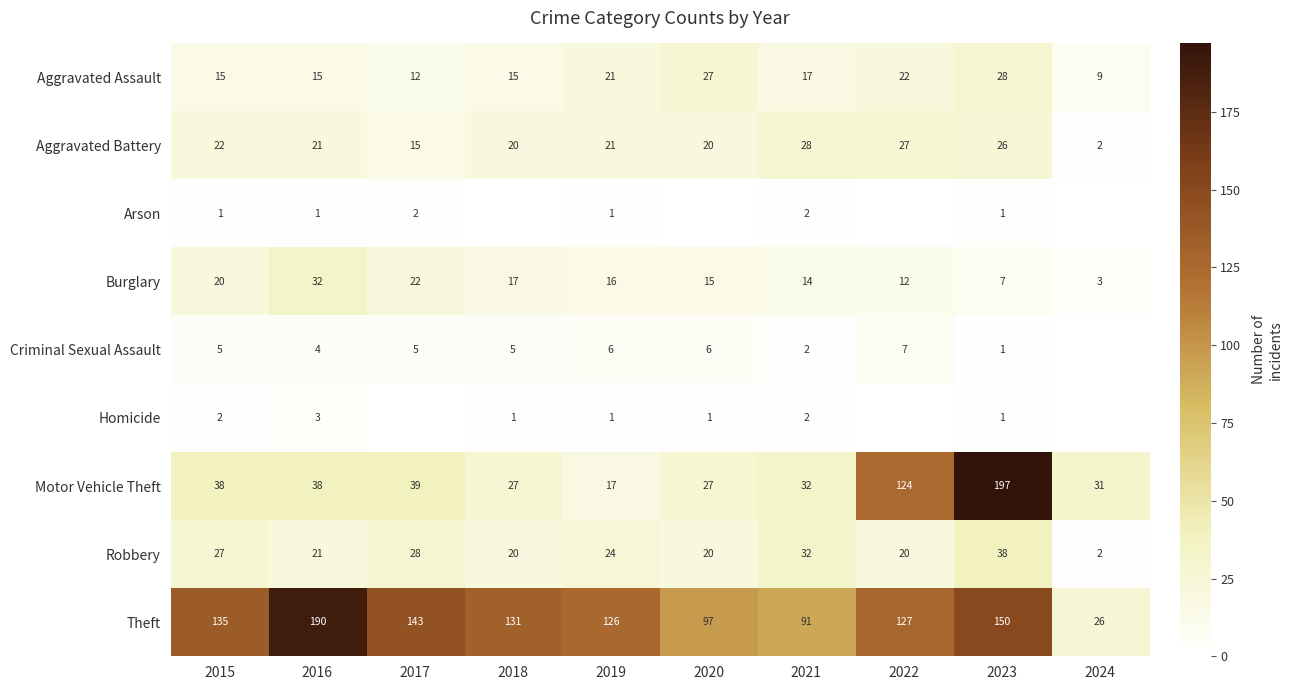

Which series changed the most between 2019 and 2021?

Theft